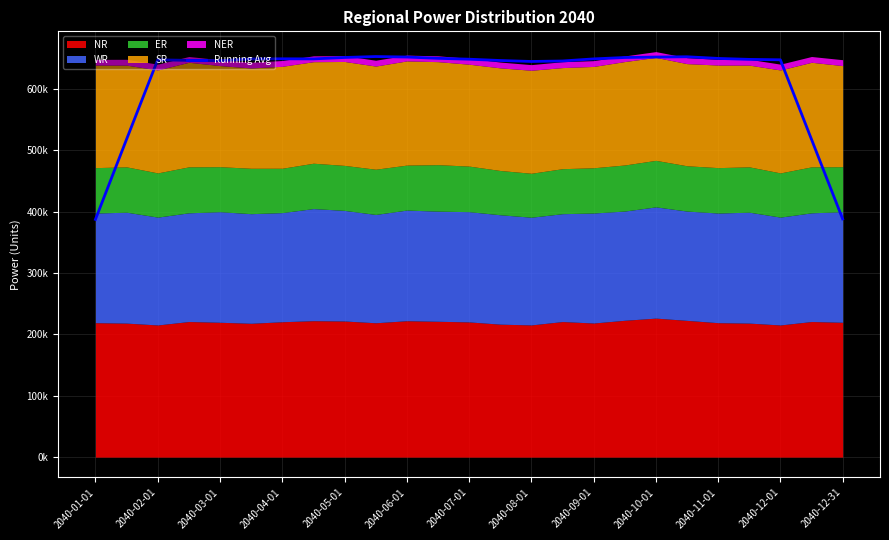

What is the average value?

617464.4